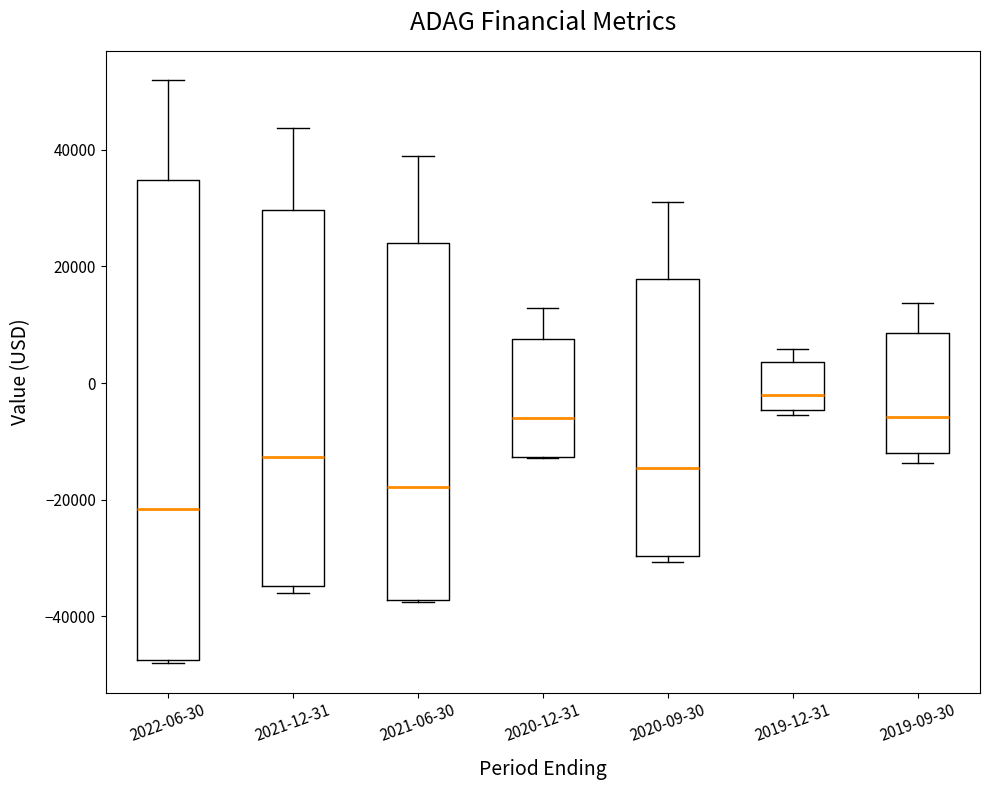

Which box's median line is the highest?

2019-12-31